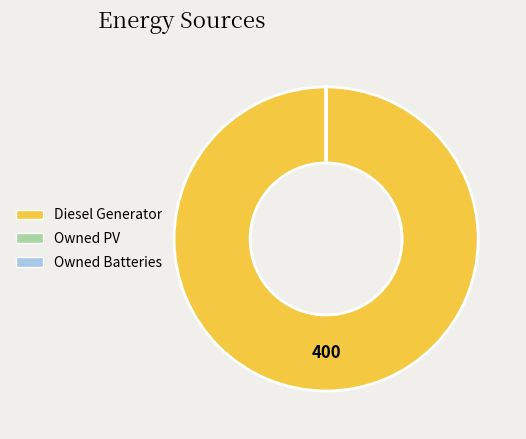

Which category has the biggest portion of the pie?

Diesel Generator